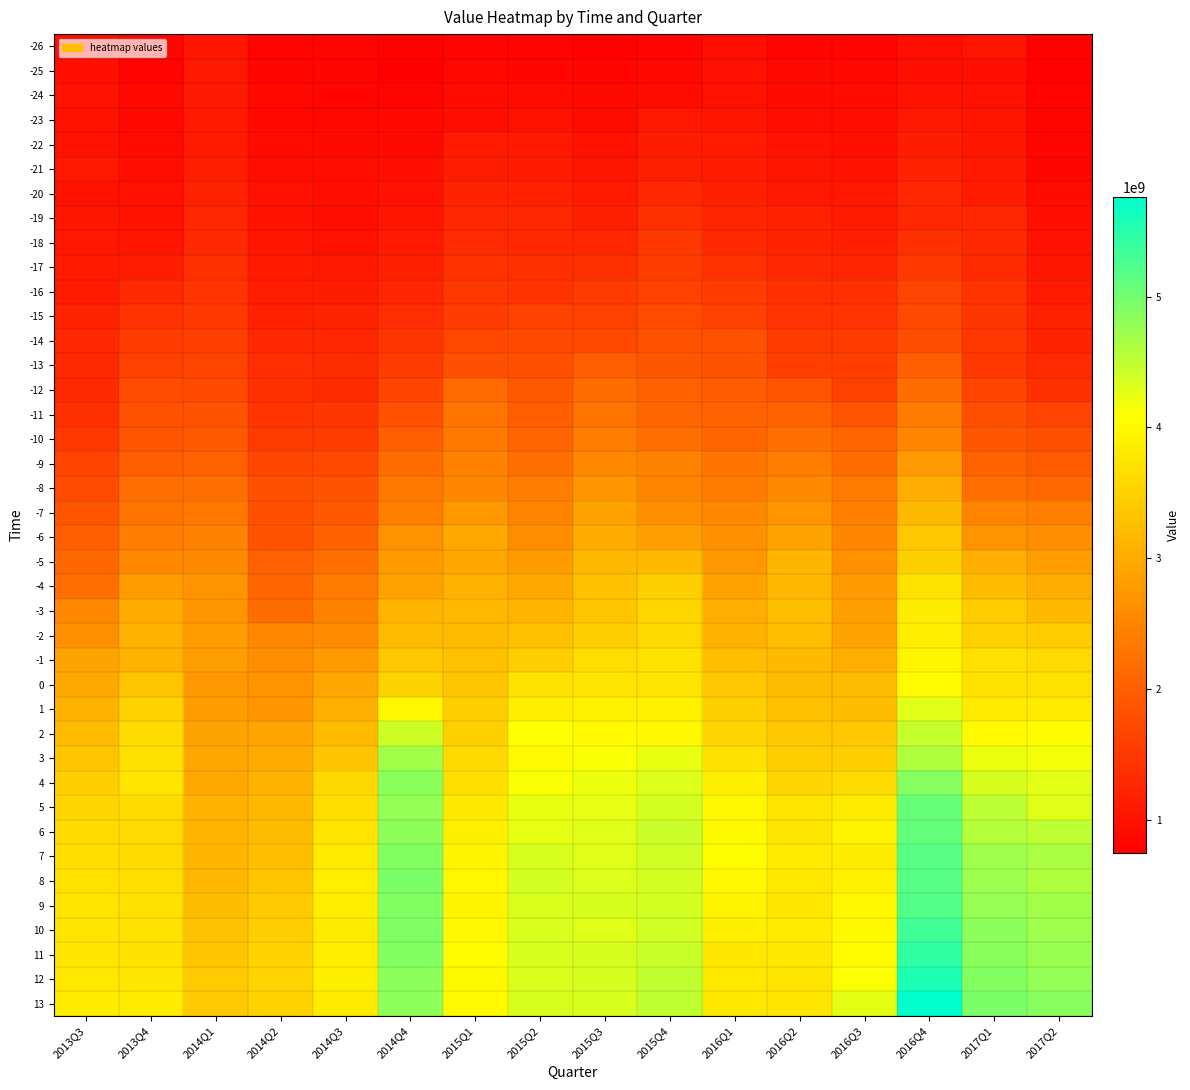

What is the total value across all series at 2015Q3?

111000920892